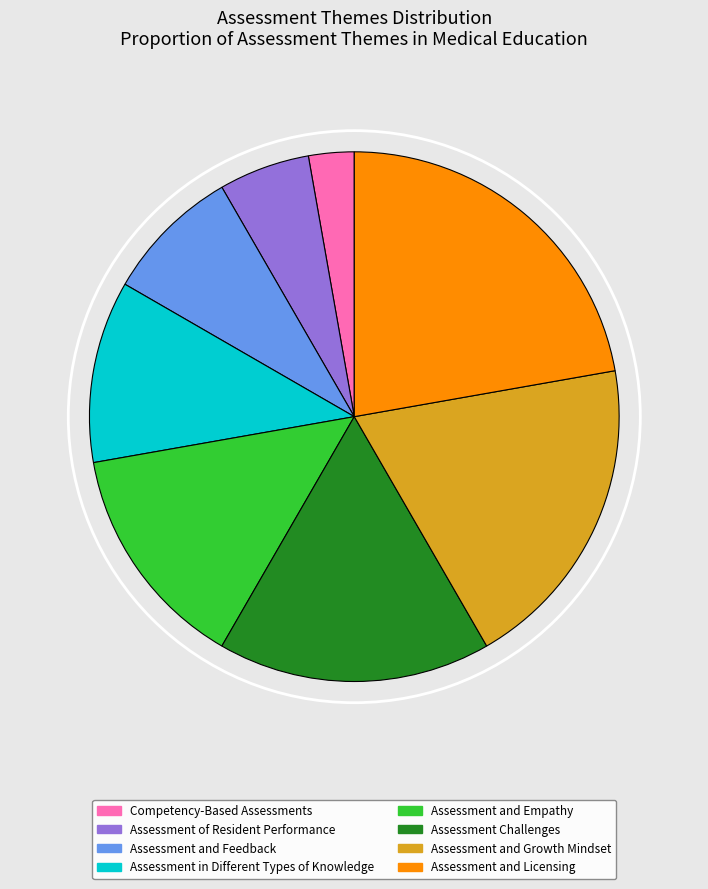

Rank the categories by value from lowest to highest.

Competency-Based Assessments, Assessment of Resident Performance, Assessment and Feedback, Assessment in Different Types of Knowledge, Assessment and Empathy, Assessment Challenges, Assessment and Growth Mindset, Assessment and Licensing